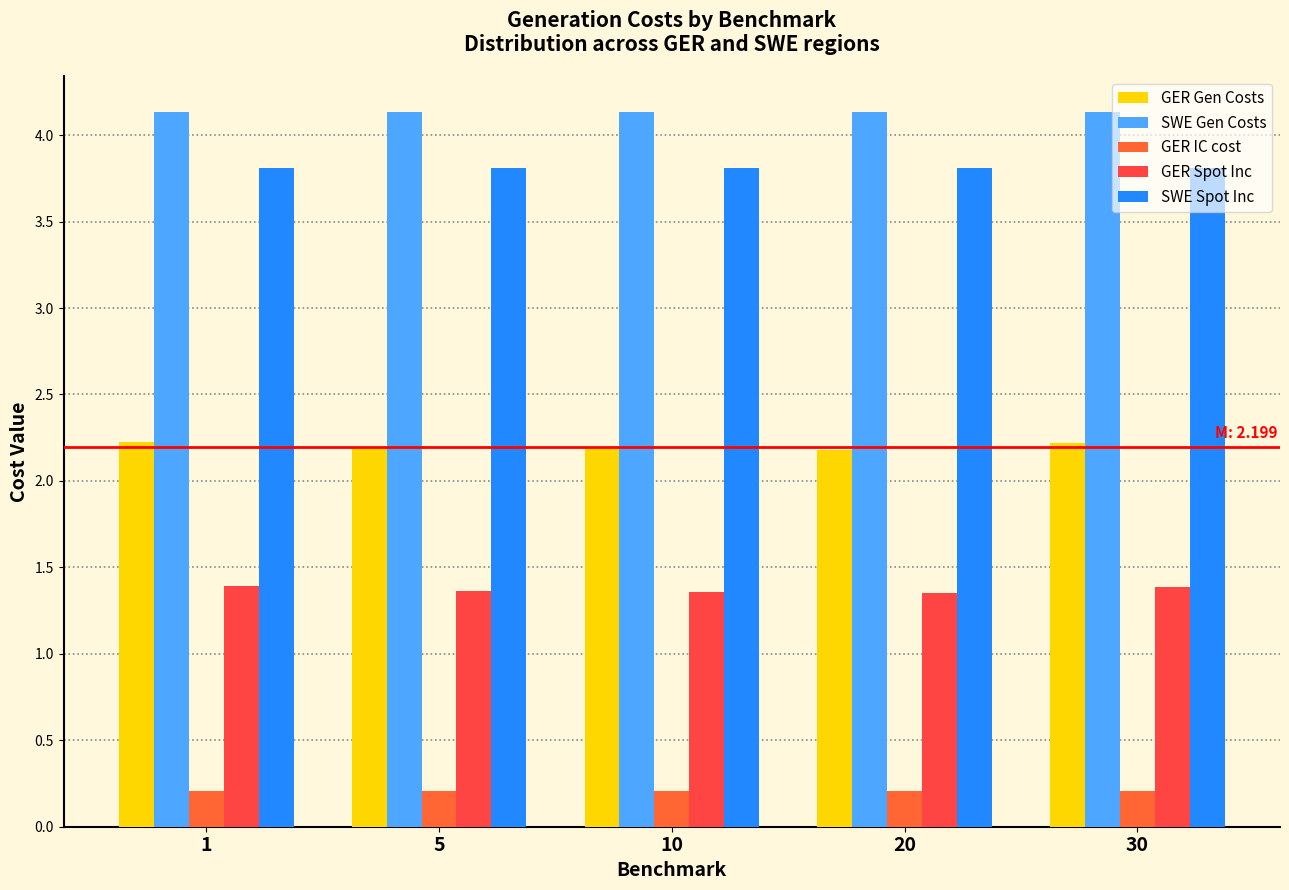

How many bars are there in total?

25